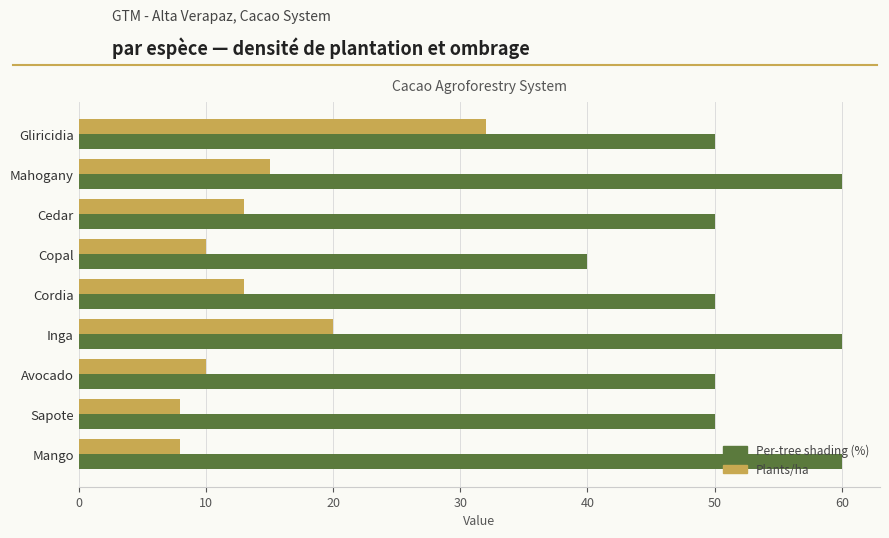

What is the sum of all Per-tree shading (%) values?

470